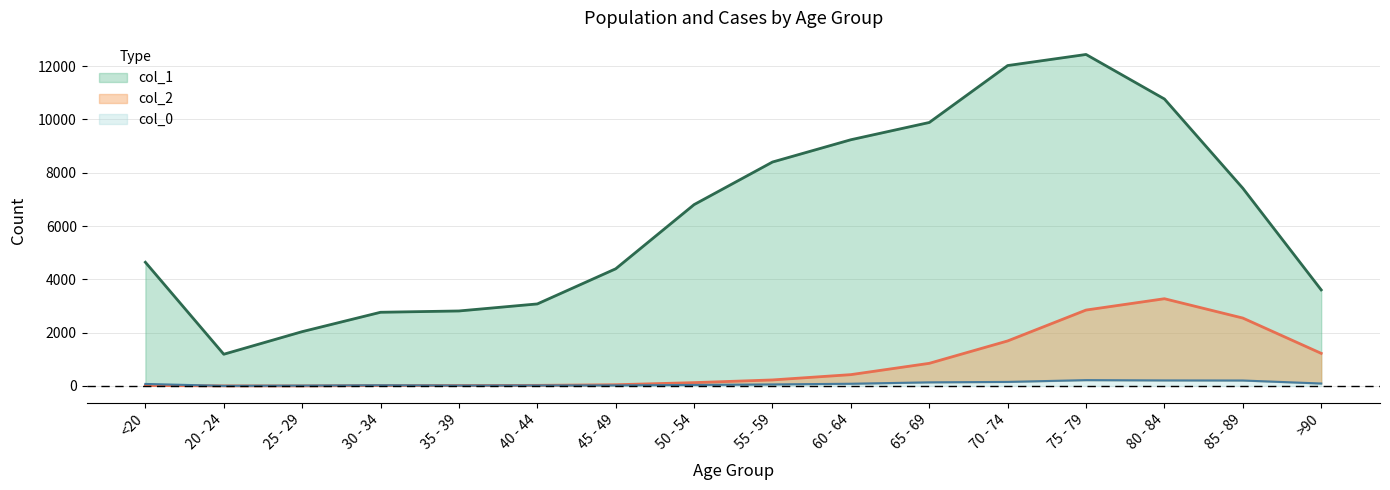

Reading right to left, extract all data points from this chart.

col_1: 3604	7417	10764	12434	12018	9883	9236	8400	6803	4396	3078	2814	2765	2038	1191	4641
col_2: 1224	2548	3273	2848	1690	850	426	227	126	47	24	18	17	3	4	18
col_0: 93	206	209	220	153	137	84	59	39	23	20	17	27	14	5	77